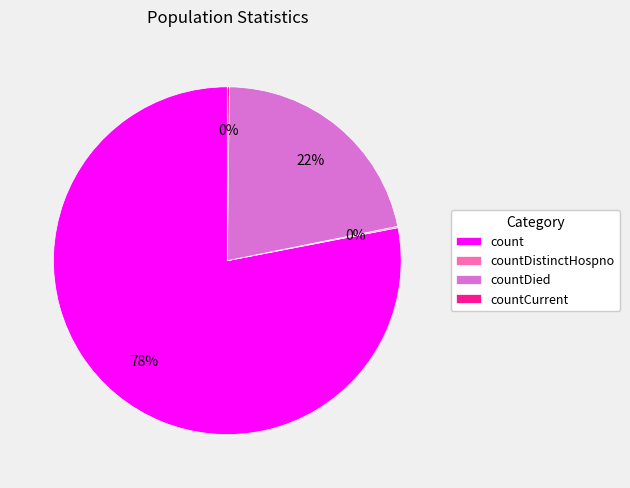

To the nearest percent, what portion does countDied represent?

22%